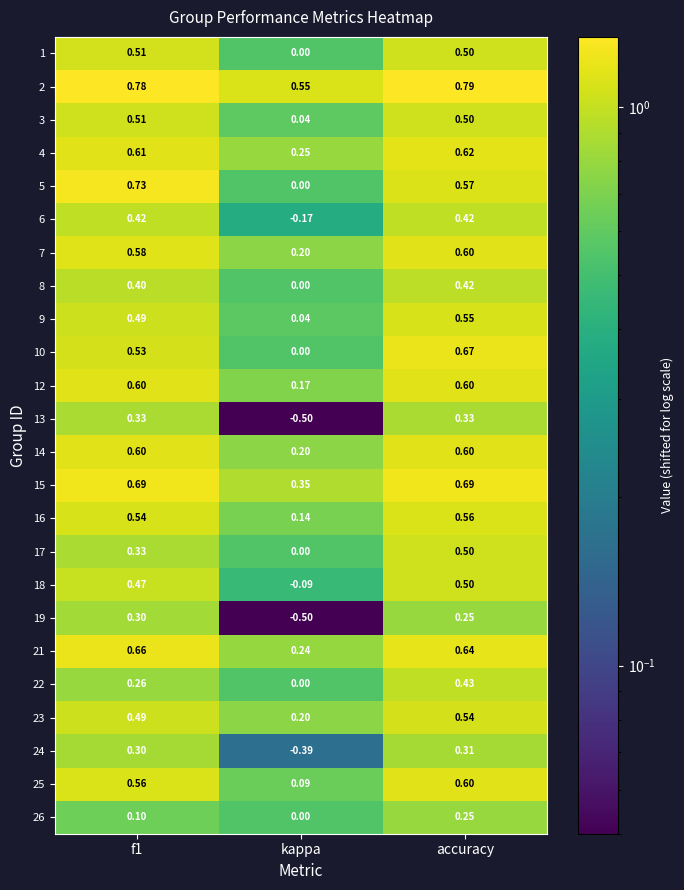

Where is 21 nearest to the value 0?

kappa